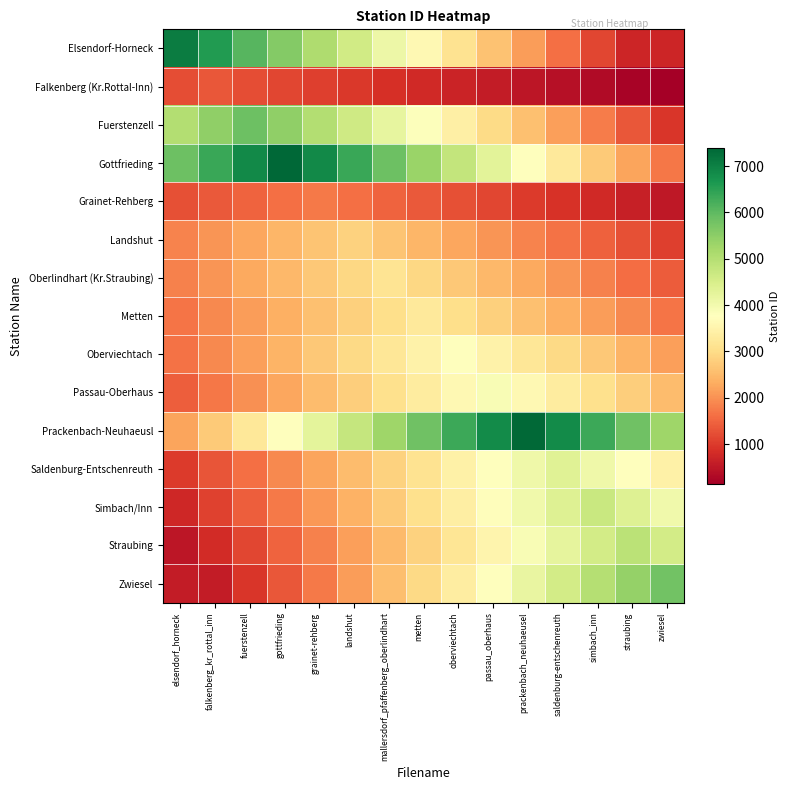

How many data points does each series have?

15